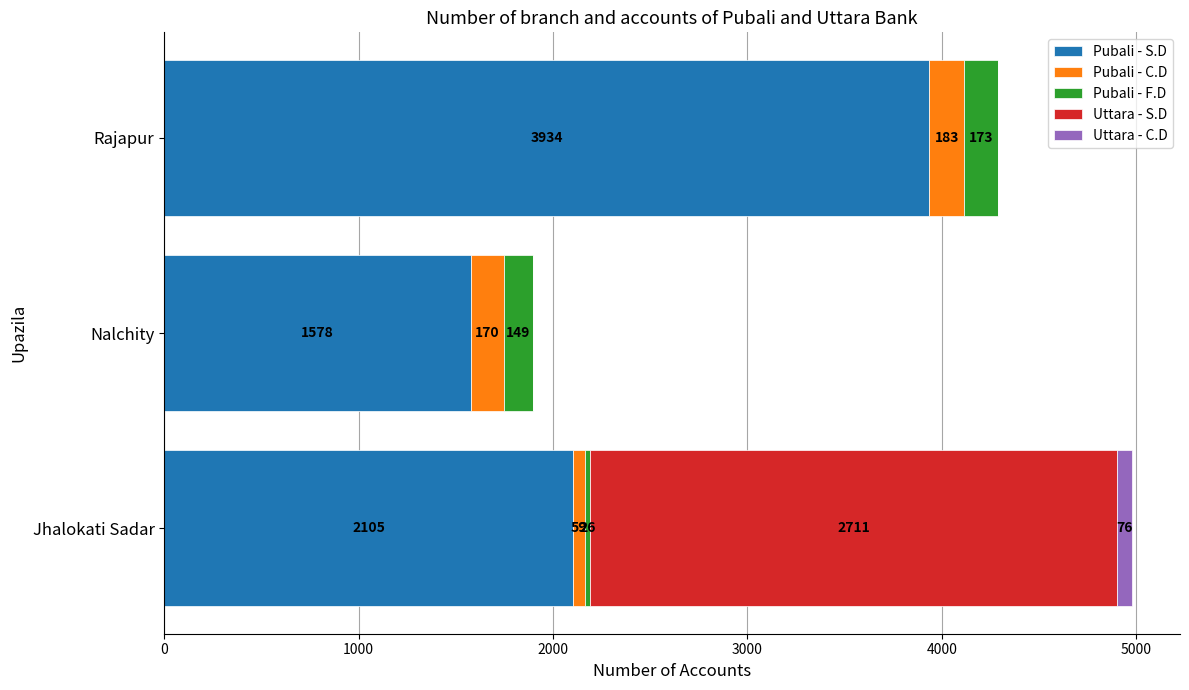

What is the total value across all series at Nalchity?

1897